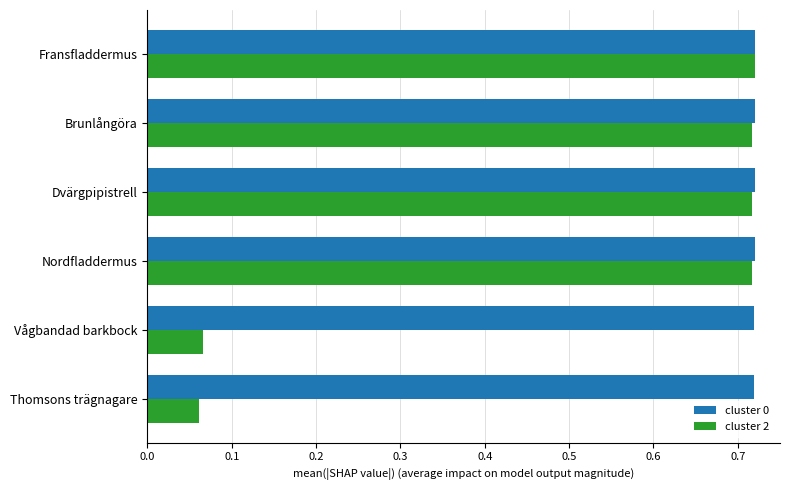

What is the sum of the cluster 2 values at Dvärgpipistrell and Thomsons trägnagare?

0.8